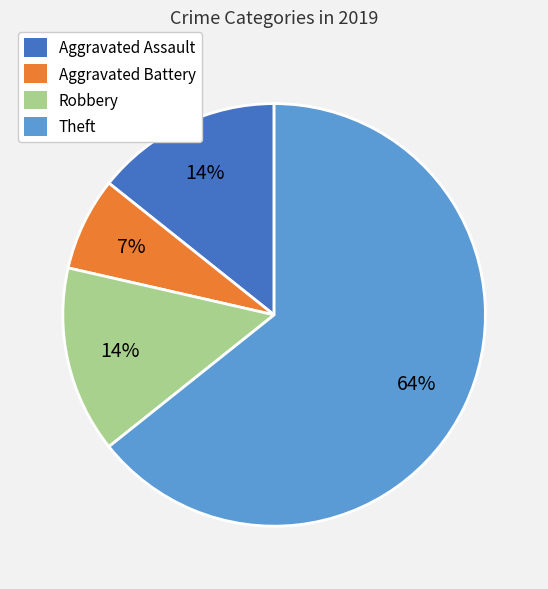

How many slices are in this pie chart?

4